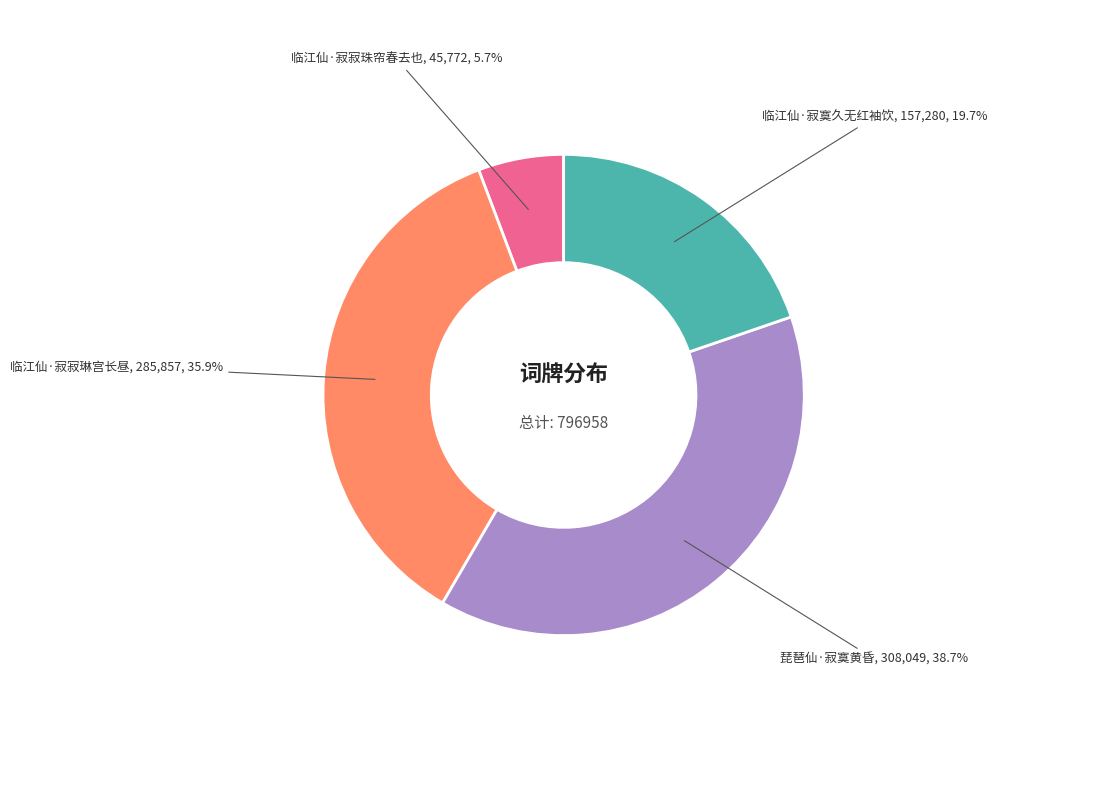

Is there a majority slice in this chart?

No